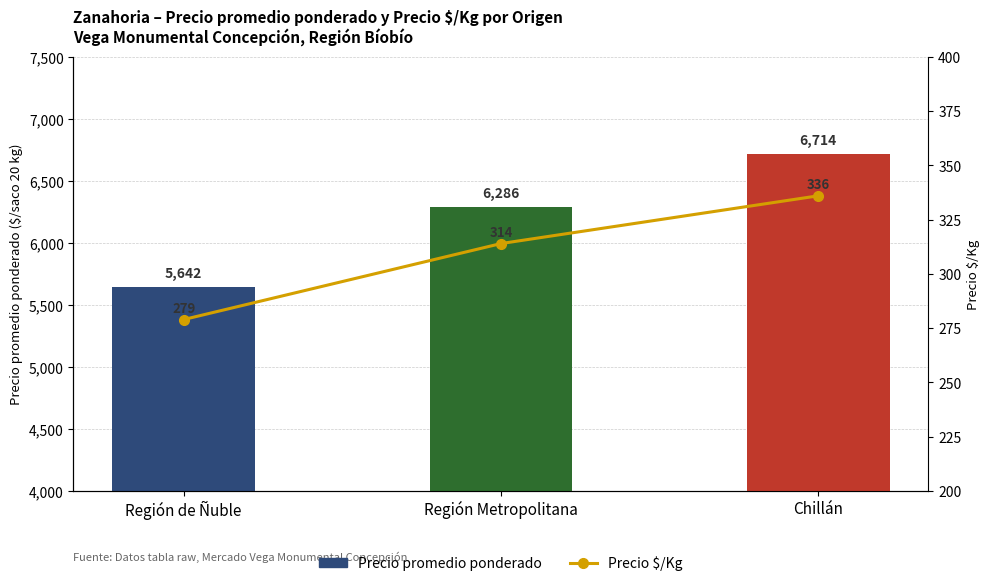

Where is Precio promedio ponderado nearest to the value 6178?

Región Metropolitana